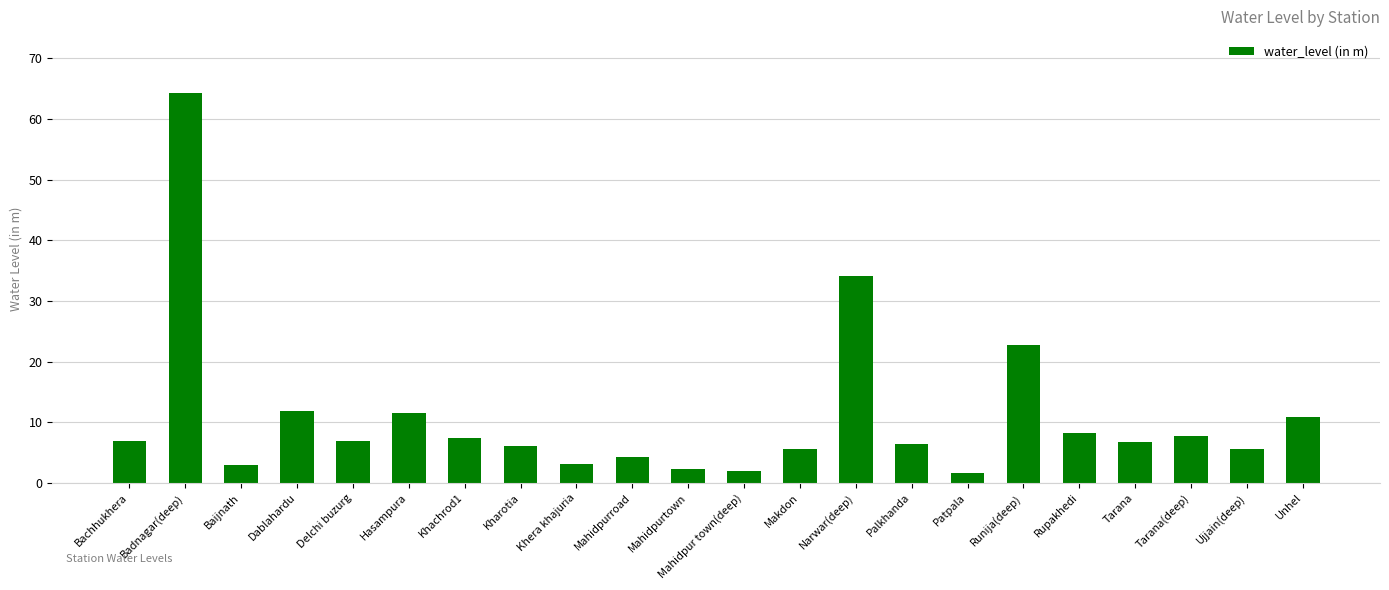

What is the minimum value shown in the chart?

1.7